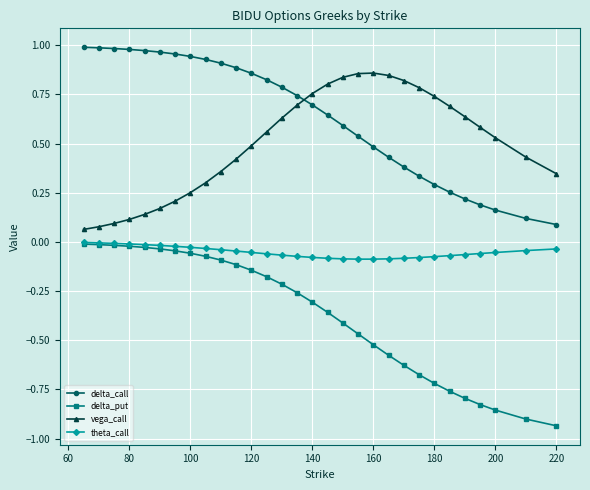

Which series has the largest total across all categories?

delta_call